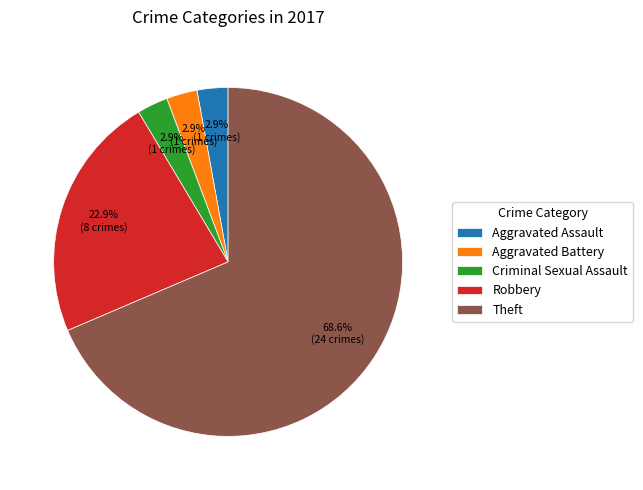

What portion of the pie excludes Aggravated Battery?

97.1%